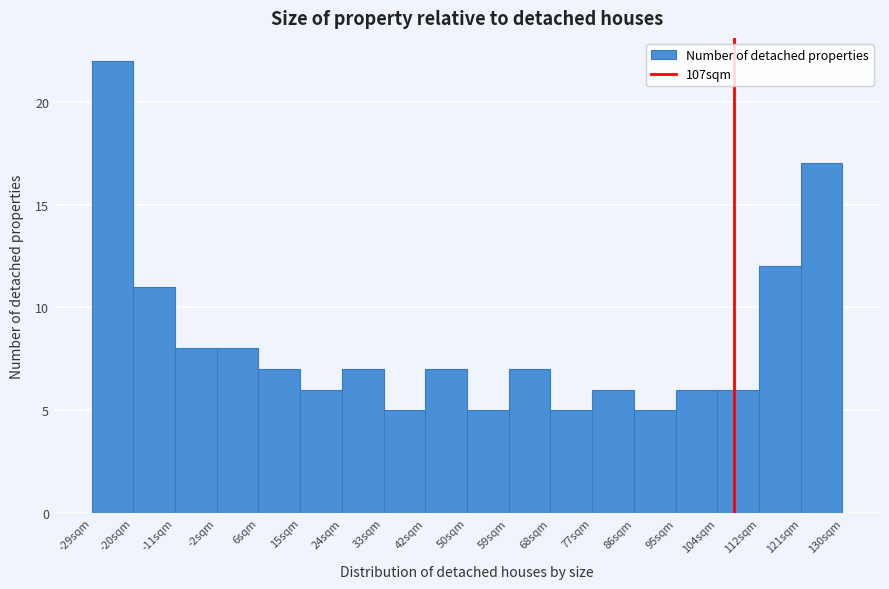

Reading left to right, transcribe this chart: for each bar, give the range it covers on the x-axis and its height. Neither the bar edges nor the heights are printed on the chart, so give them approximately, as read against the axes.

-29 to -20: 22
-20 to -11: 11
-11 to -2: 8
-2 to 6: 8
6 to 15: 7
15 to 24: 6
24 to 33: 7
33 to 42: 5
42 to 51: 7
51 to 59: 5
59 to 68: 7
68 to 77: 5
77 to 86: 6
86 to 95: 5
95 to 104: 6
104 to 112: 6
112 to 121: 12
121 to 130: 17